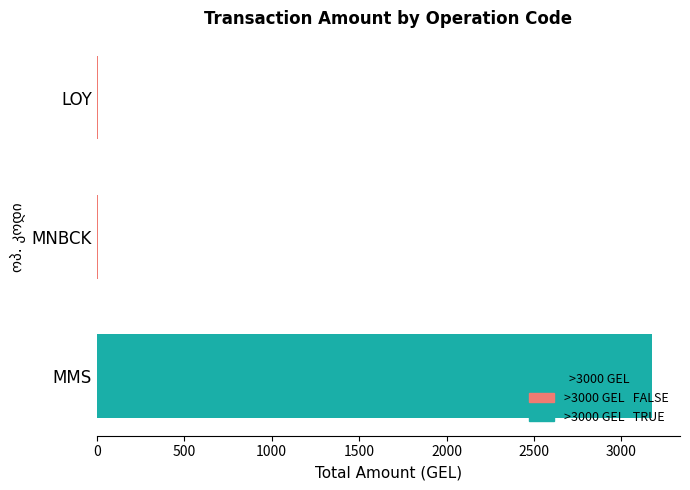

What is the greatest value displayed?

3176.6